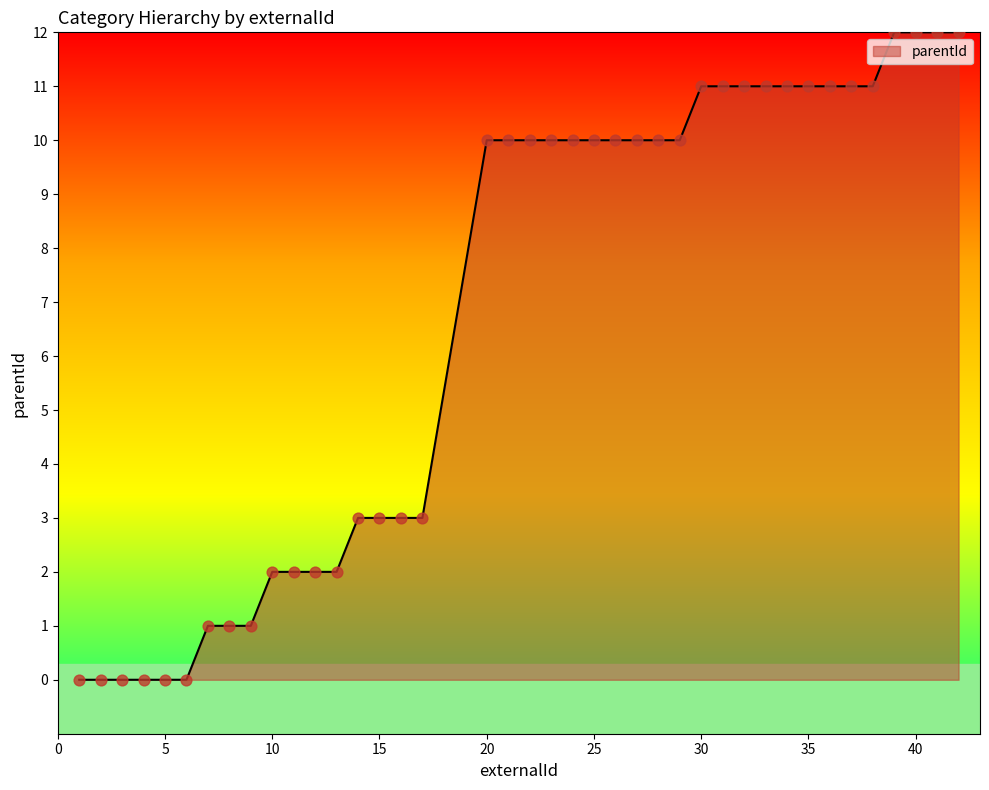

What is the difference between the maximum and minimum values?

12